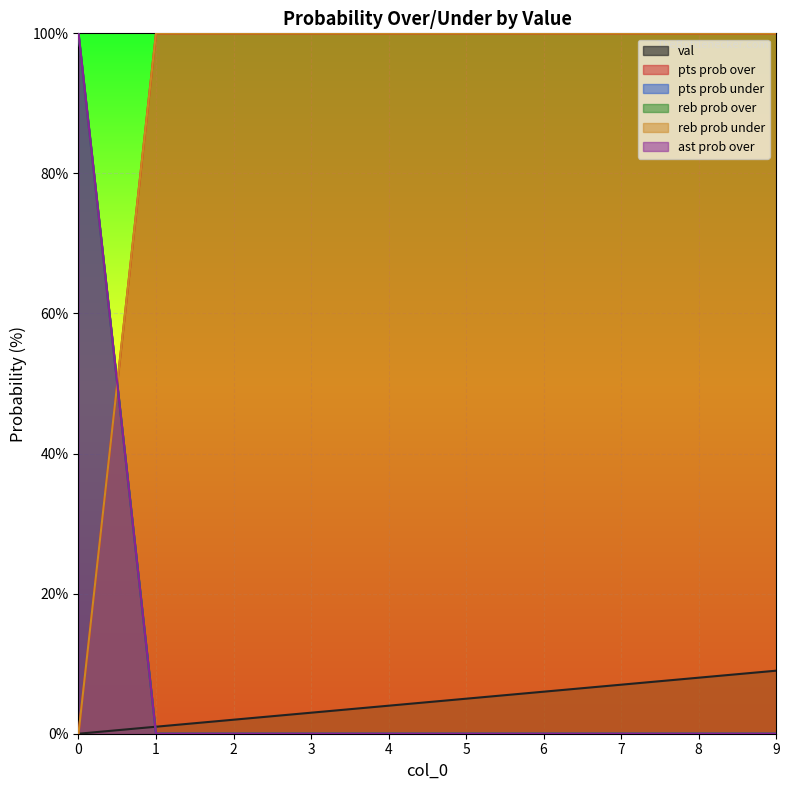

What is the maximum value shown in the chart?

100